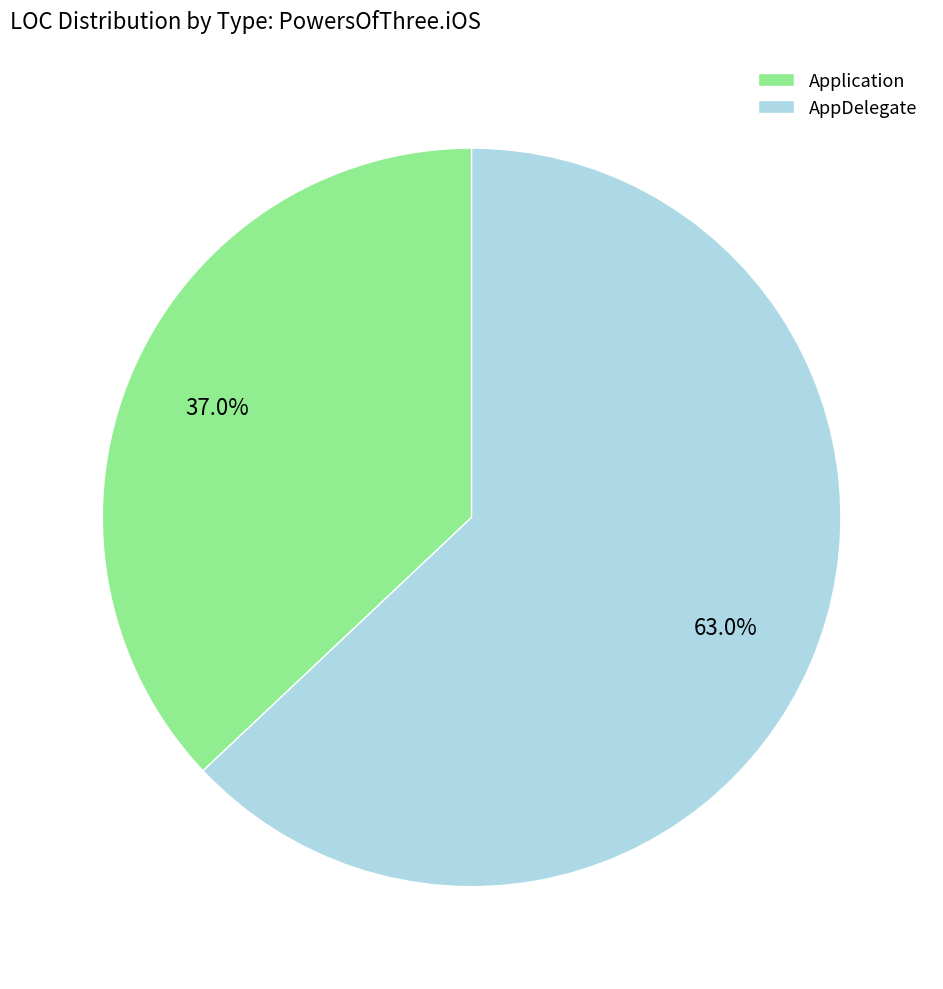

To the nearest percent, what is the combined percentage of Application and AppDelegate?

100%